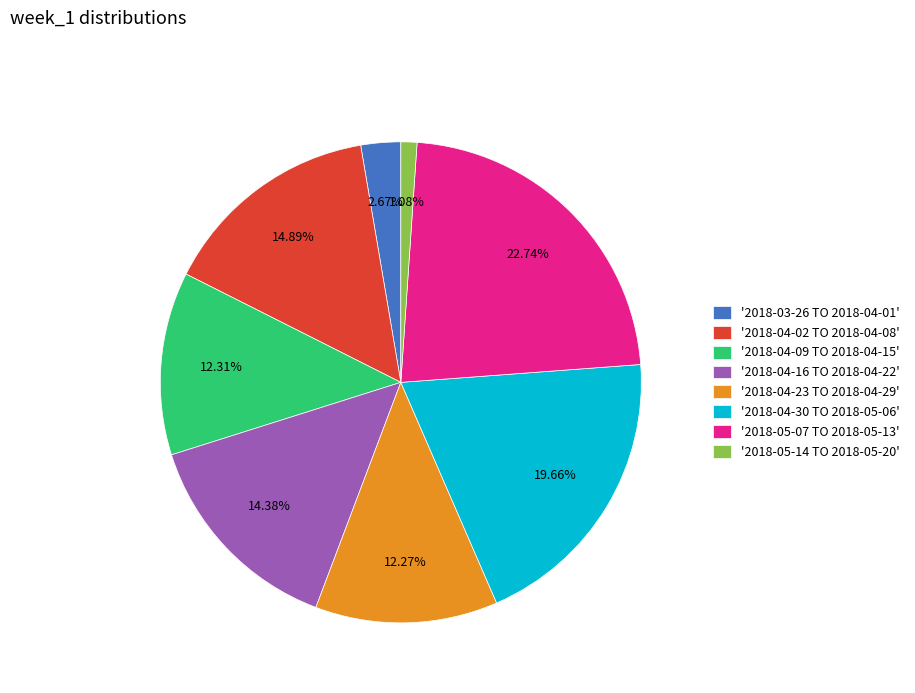

Is there a majority slice in this chart?

No